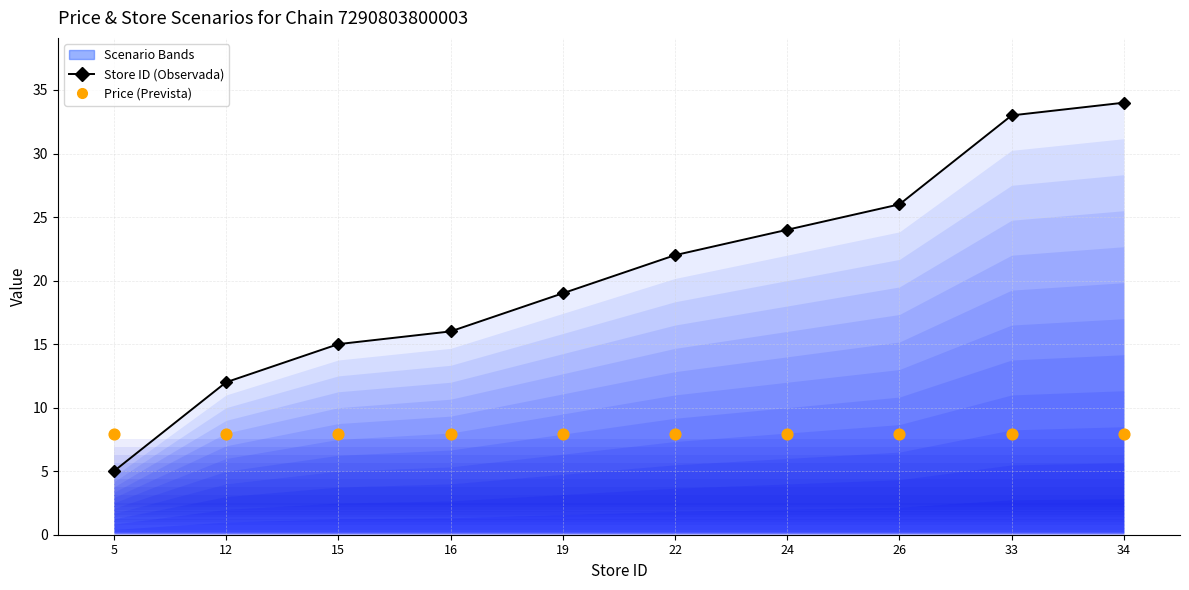

At how many categories does at least one series exceed 11?

9